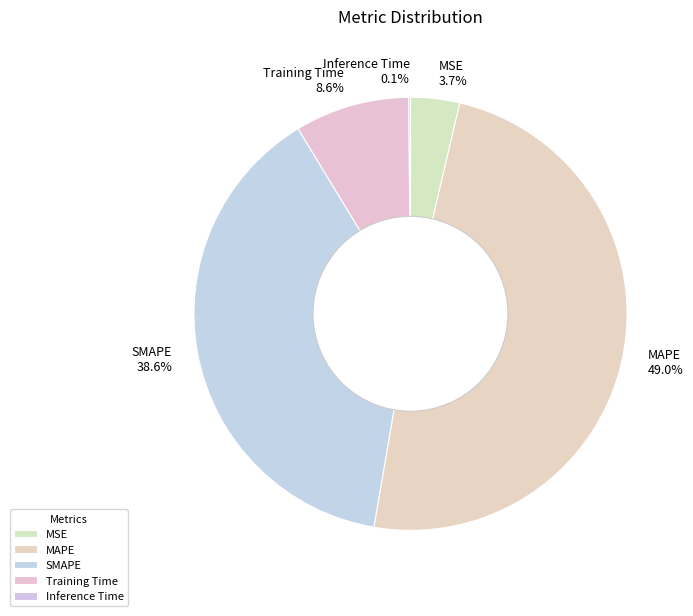

To the nearest percent, what is the average slice percentage?

20%